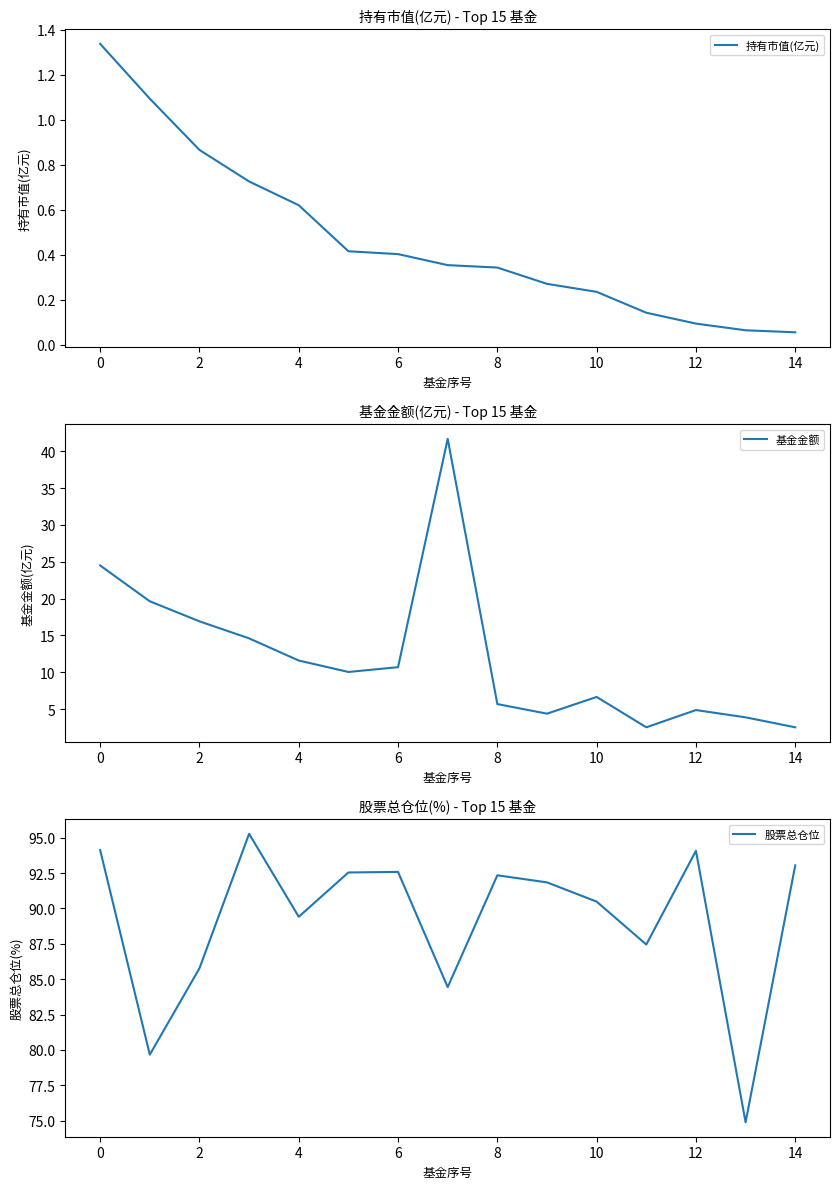

Count the number of data series in this chart.

3